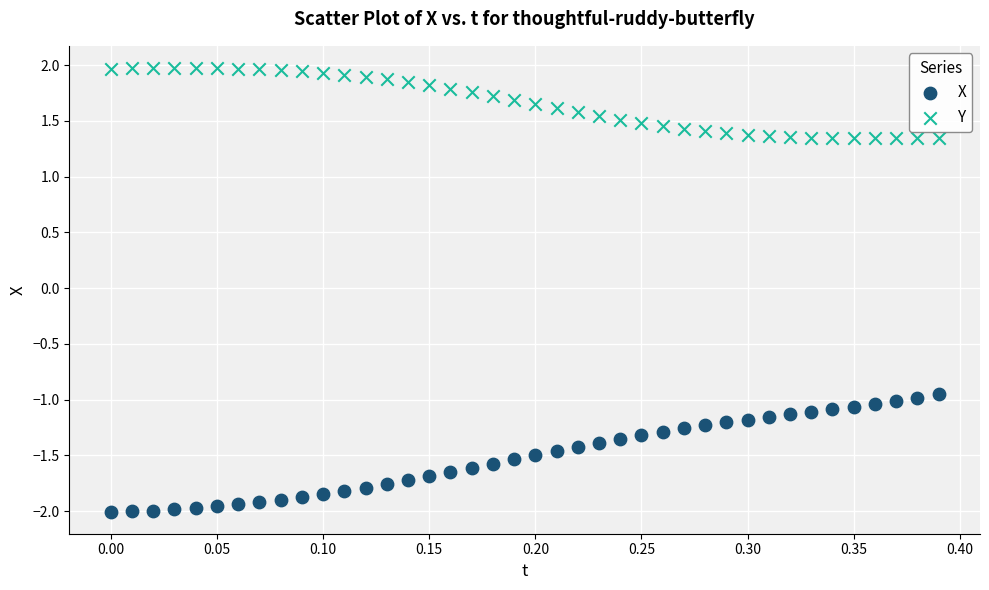

What are all the series names shown in the legend?

X, Y